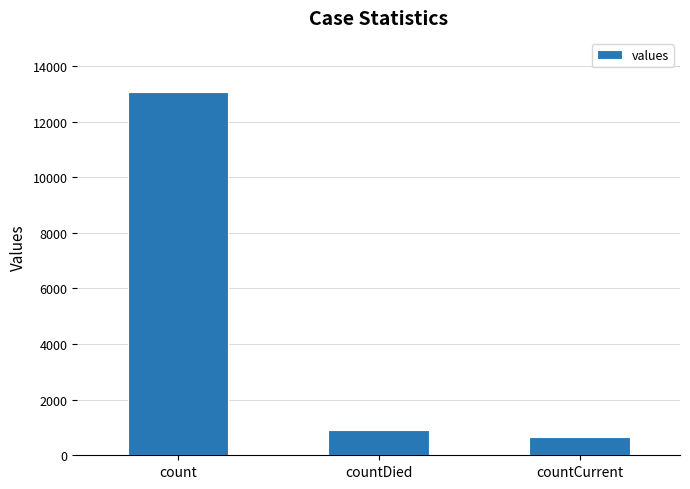

Which category has the lowest value across all series?

countCurrent